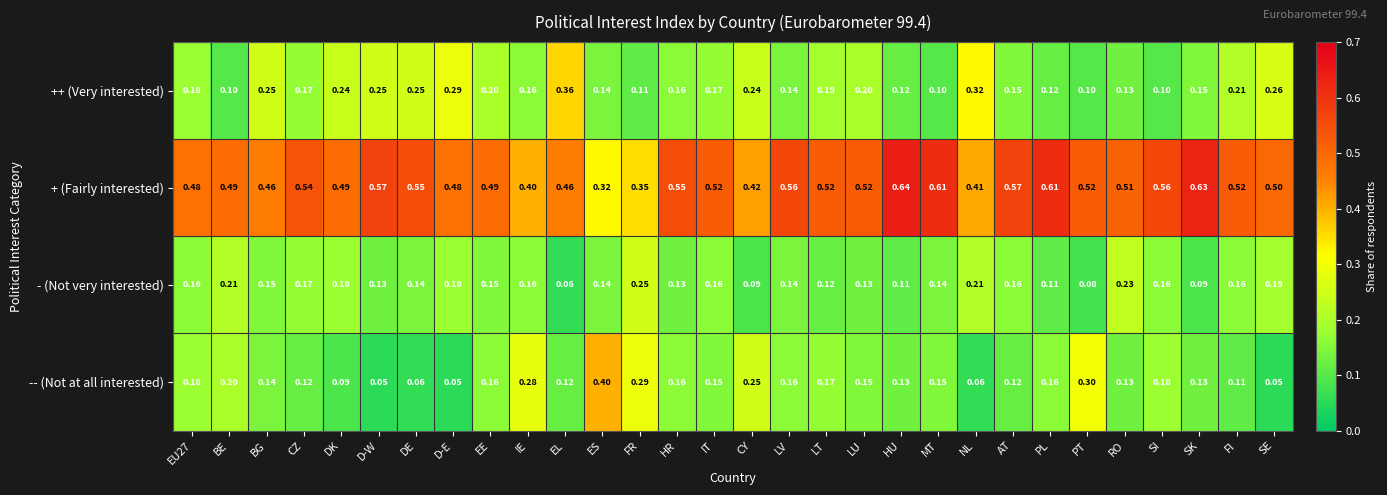

Is the value of - (Not very interested) at LV greater than the value of + (Fairly interested) at LU?

No